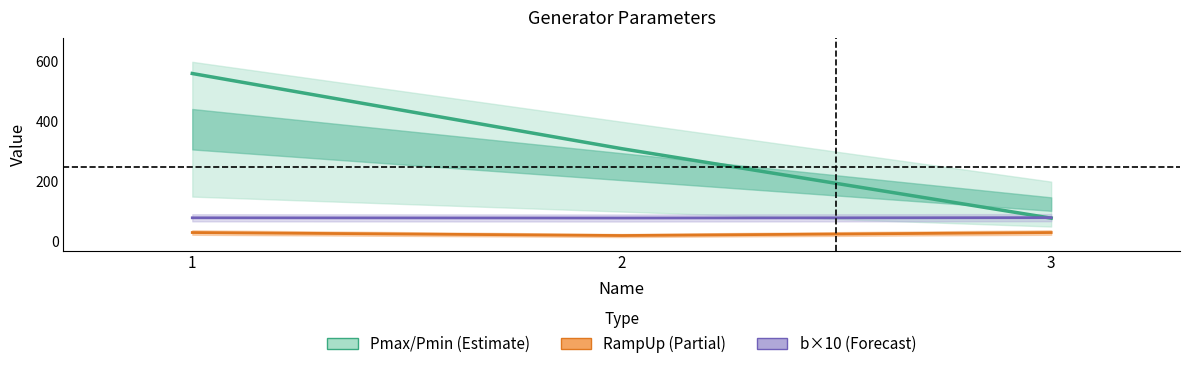

Which label corresponds to the largest value in the chart?

1